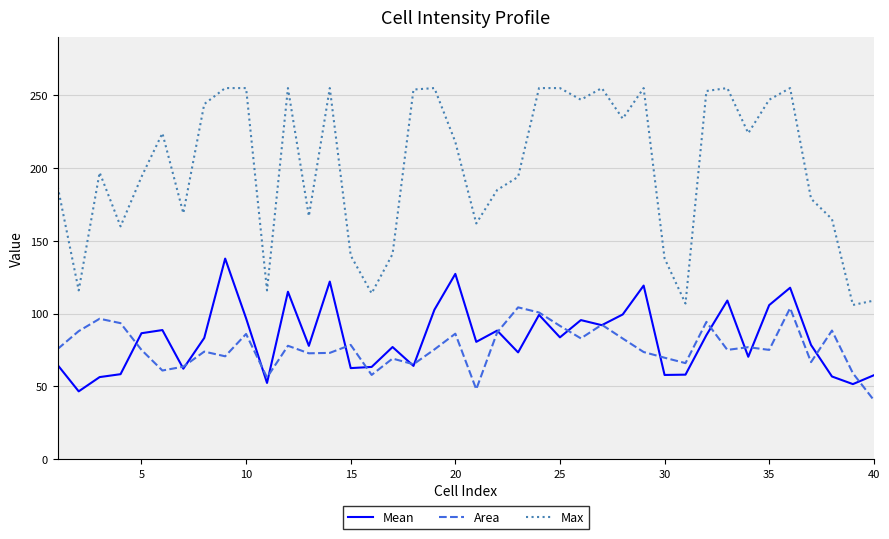

Count the number of categories in the chart.

40